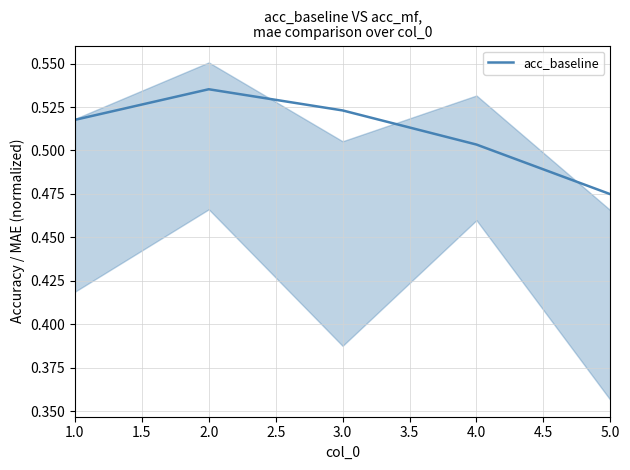

Is it true that acc_baseline equals 0.7 at 4.0?

False